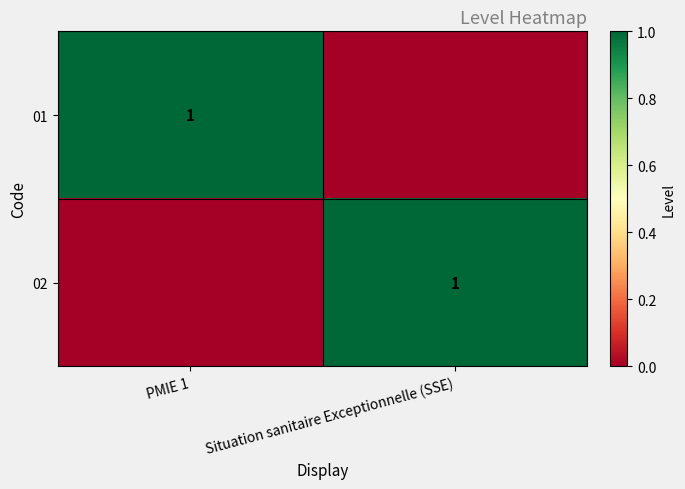

What is the sum of the 01 values at PMIE 1 and Situation sanitaire Exceptionnelle (SSE)?

1